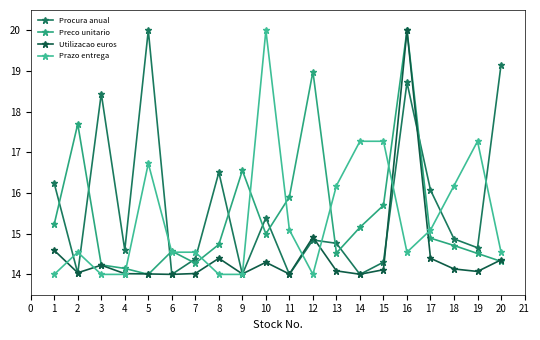

At which label does Prazo entrega reach its peak?

10